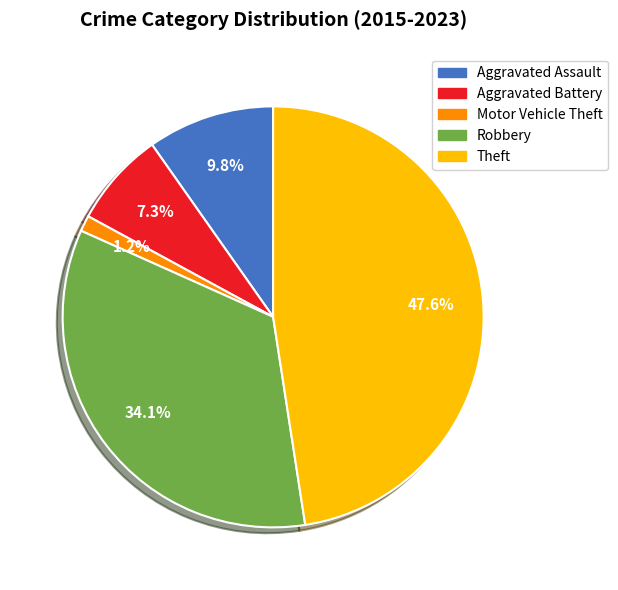

Between Motor Vehicle Theft and Robbery, which is larger?

Robbery